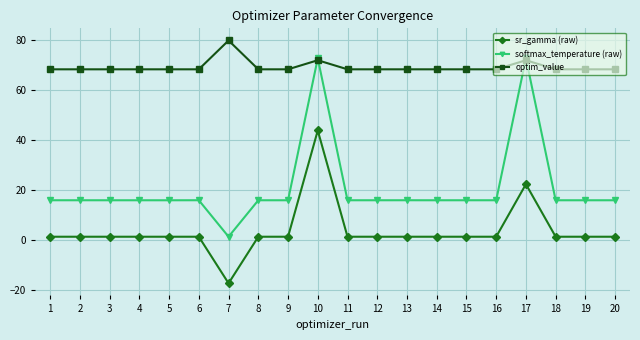

True or false: sr_gamma (raw) has more than 0 interior local peaks.

True